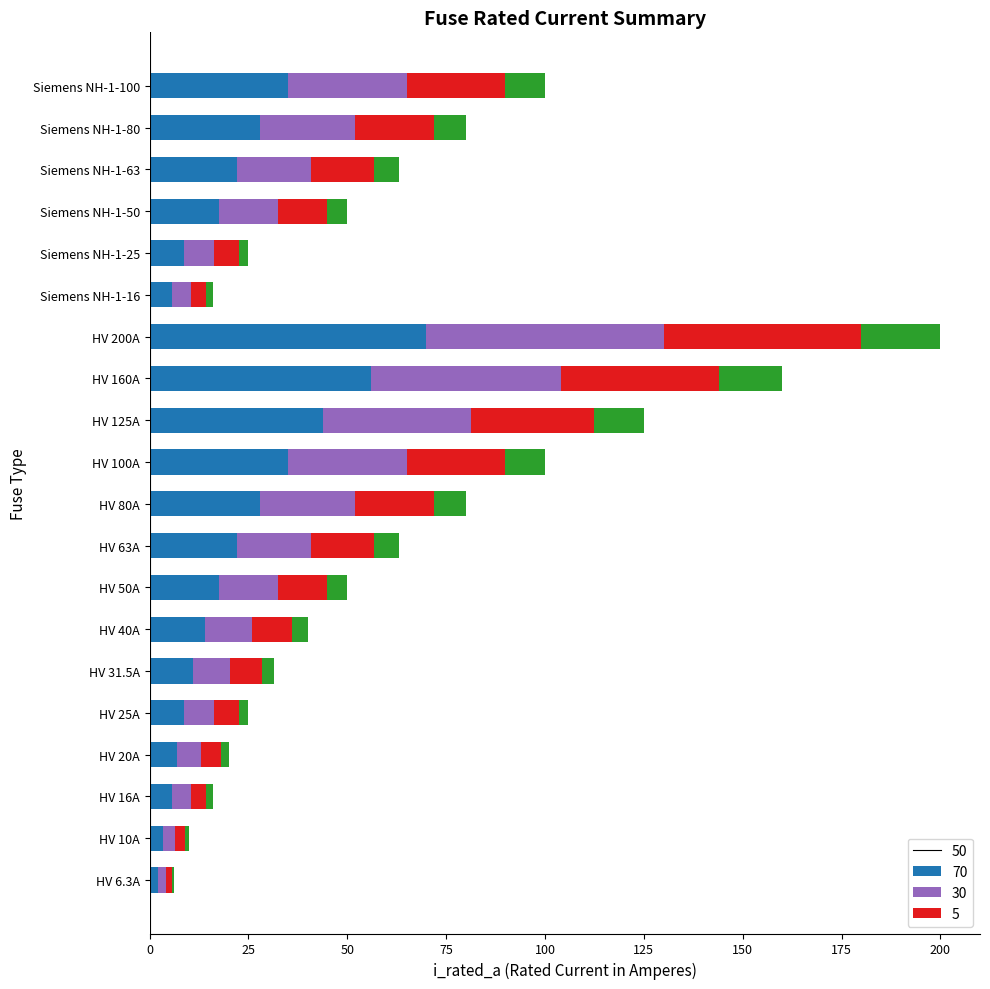

At which category is the sum across all series the highest?

HV 200A